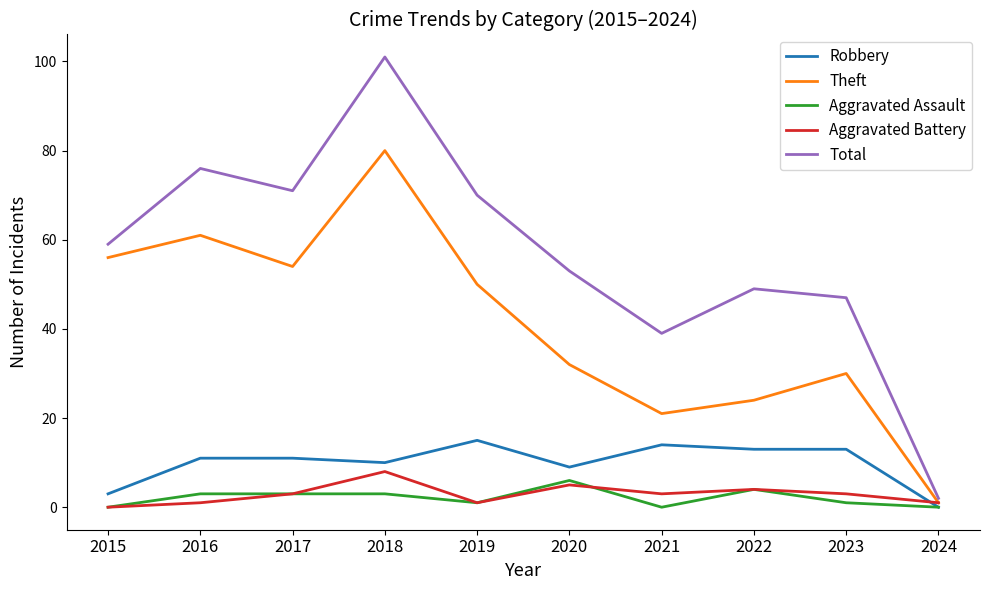

True or false: Aggravated Battery has a value of 5 at 2015.

False